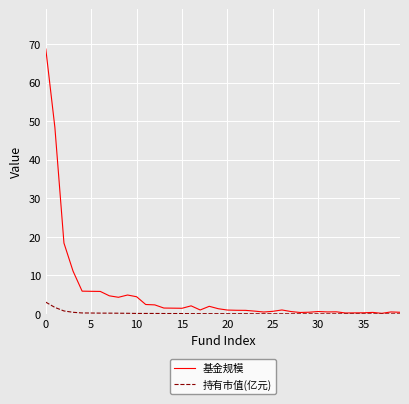

What are all the series names shown in the legend?

基金规模, 持有市值(亿元)